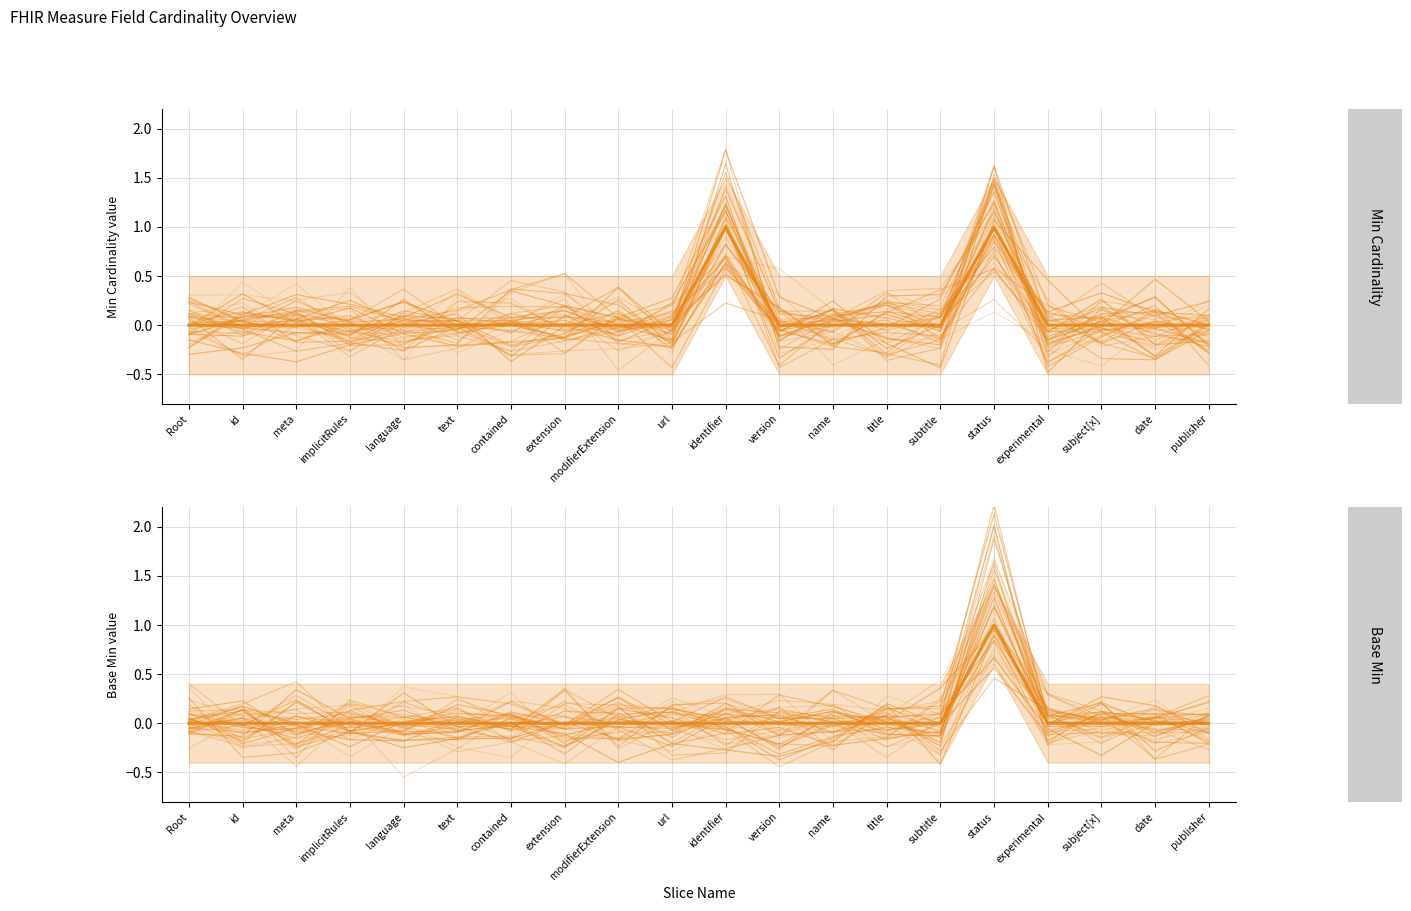

Between which two adjacent categories do Min Cardinality and Min Cardinality (mean) first intersect?

Root and id